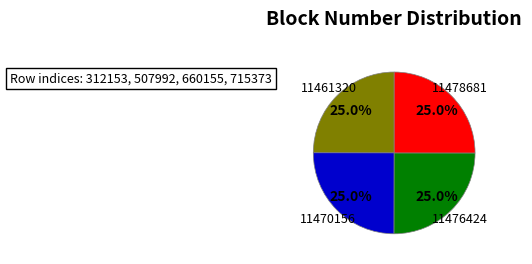

Combined, what portion of the pie is 11476424 and 11478681?

50.0%